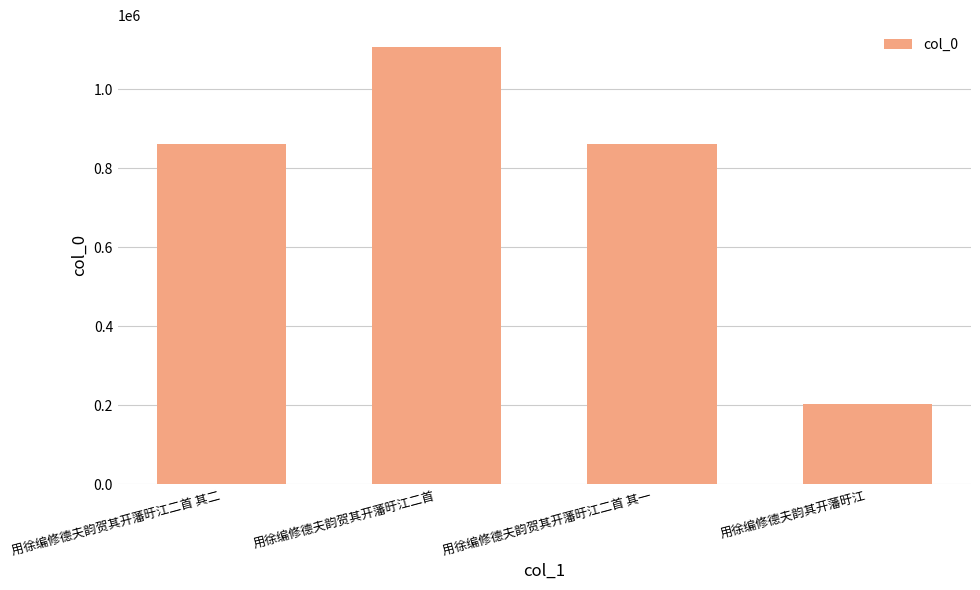

Are the bars grouped side by side (vs. stacked)?

No